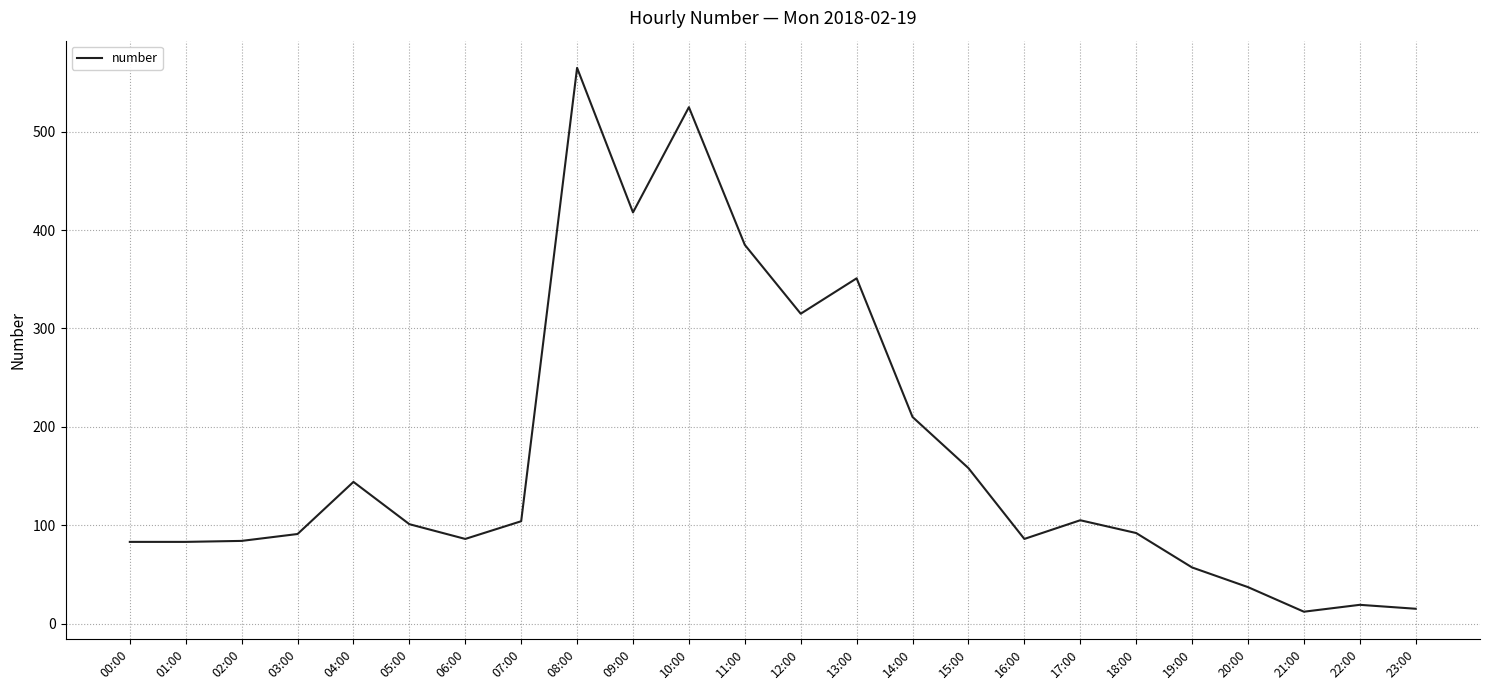

Count the number of categories in the chart.

24